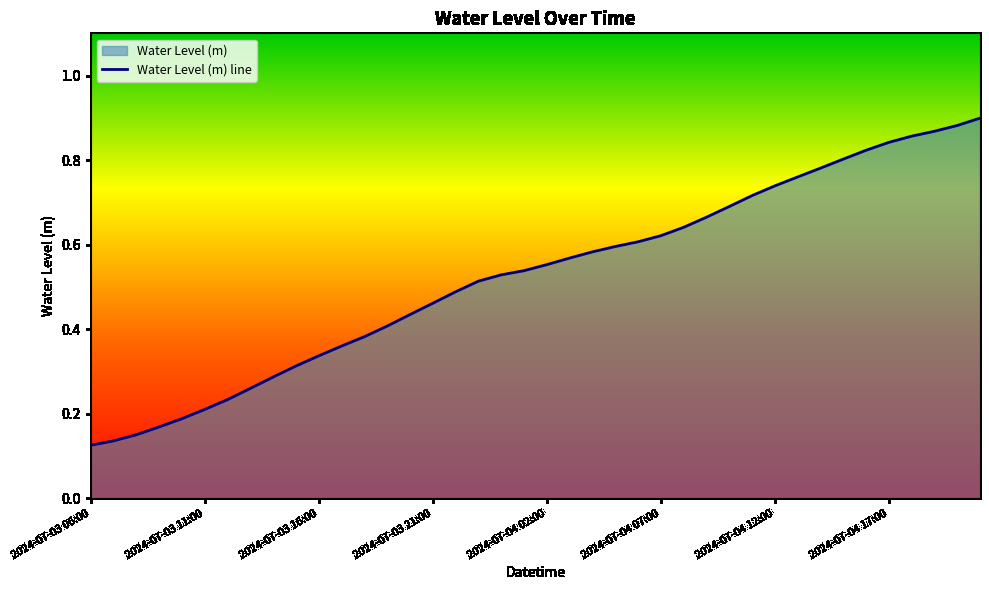

What is the maximum value shown in the chart?

0.9